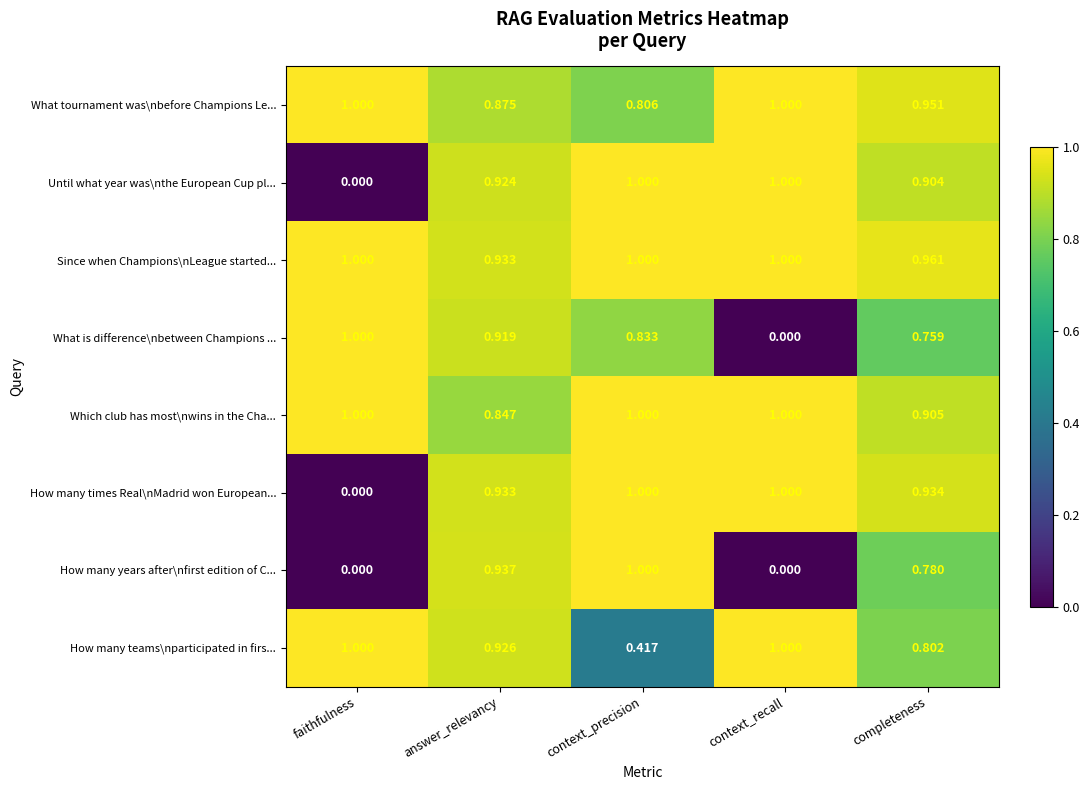

Where is Until what year was\nthe European Cup pl... nearest to the value 0?

faithfulness